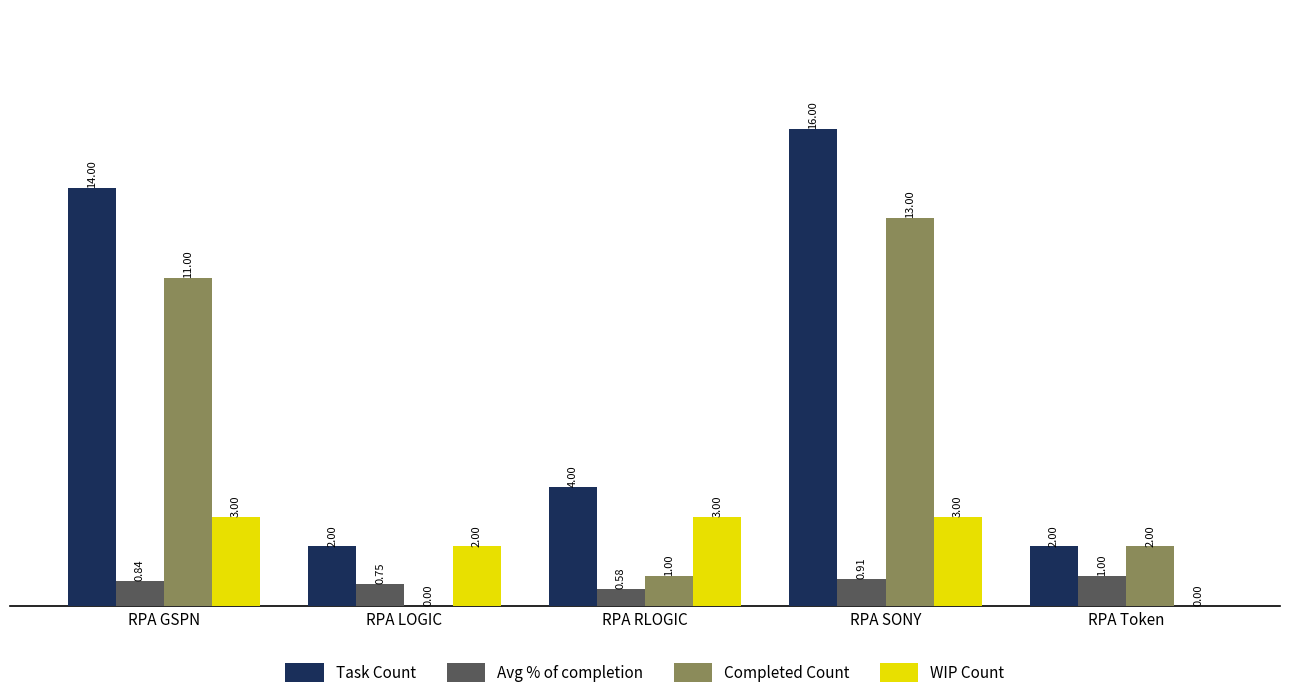

What is the maximum value shown in the chart?

16.0